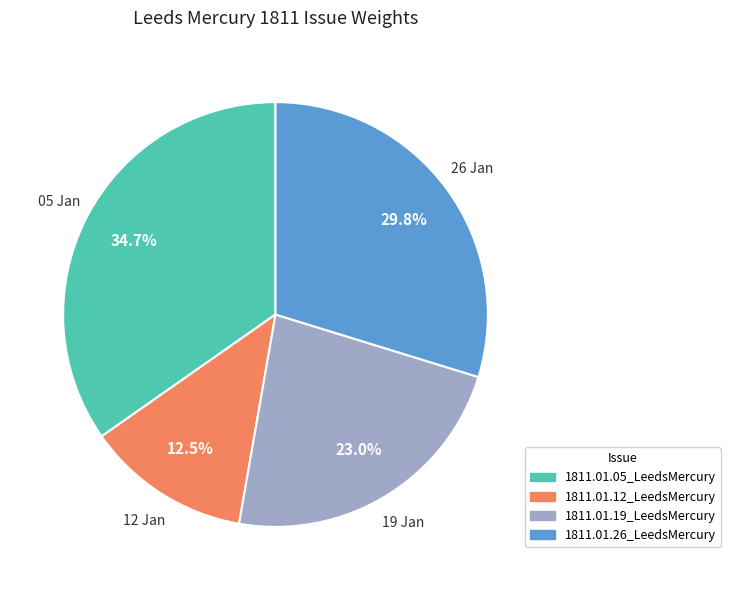

To the nearest percent, what percentage of the pie is 1811.01.26_LeedsMercury?

30%